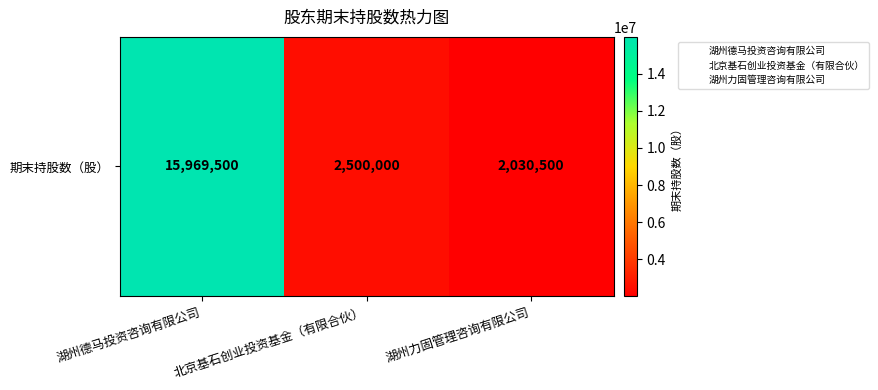

Rank the categories by value from highest to lowest.

湖州德马投资咨询有限公司, 北京基石创业投资基金（有限合伙）, 湖州力固管理咨询有限公司